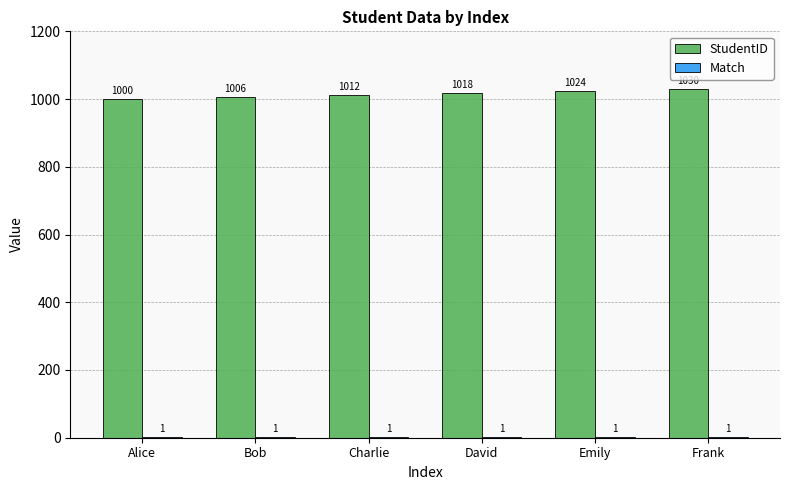

Between Alice and David, which series saw the biggest shift?

StudentID